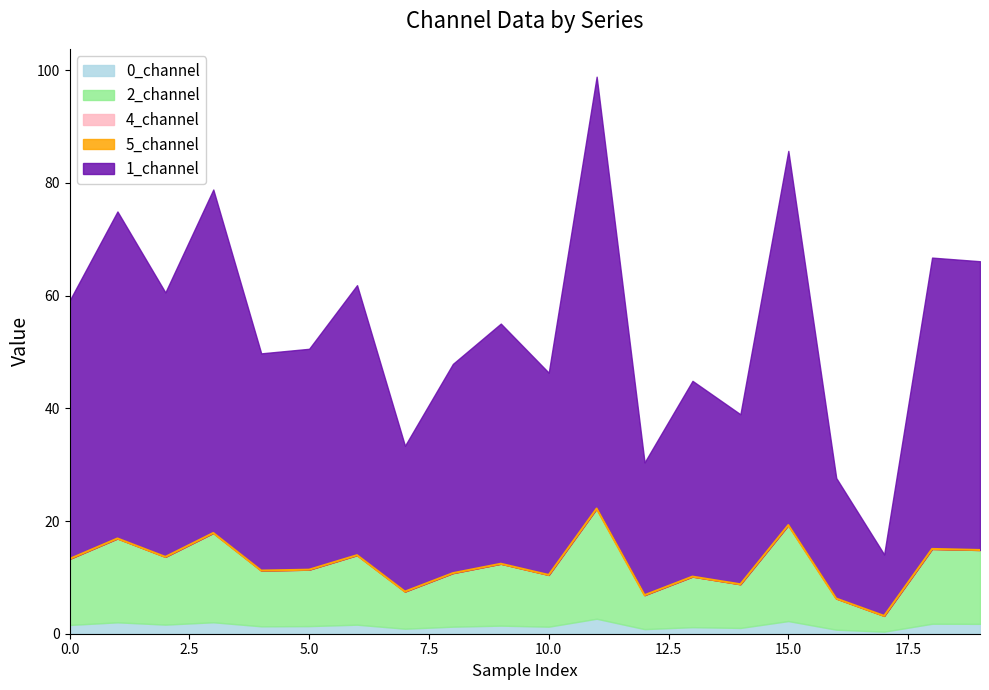

At which label does 1_channel reach its minimum?

17